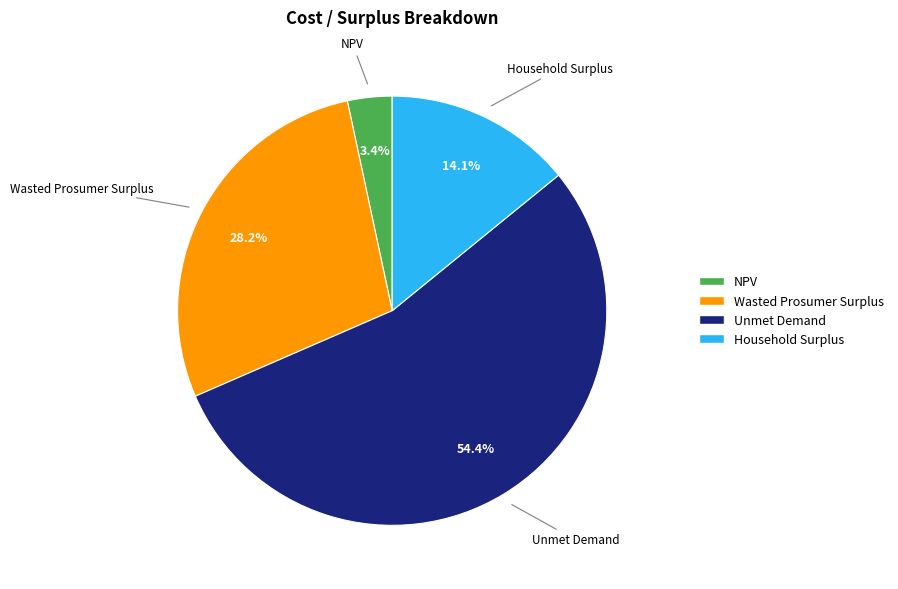

Count the number of slices in the pie.

4